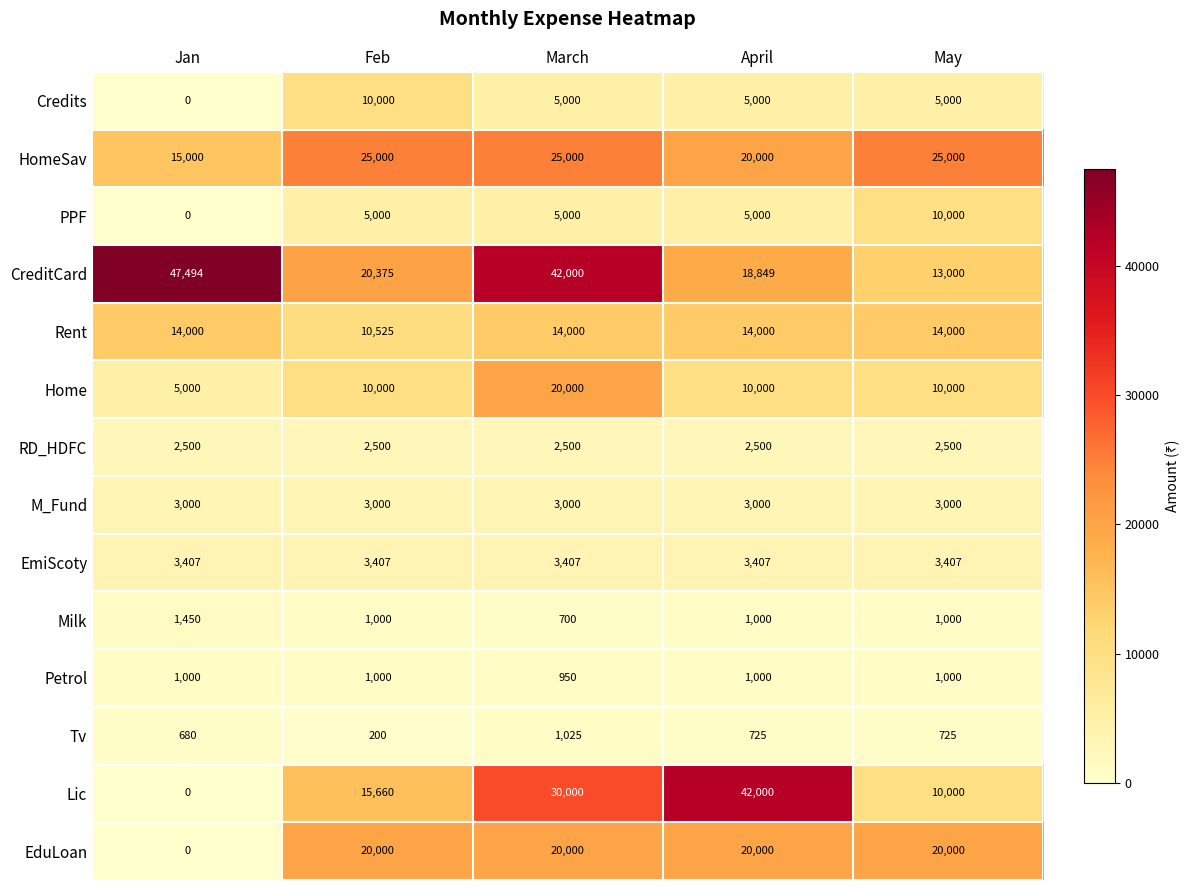

The value of Home at Feb is 10000. True or false?

True